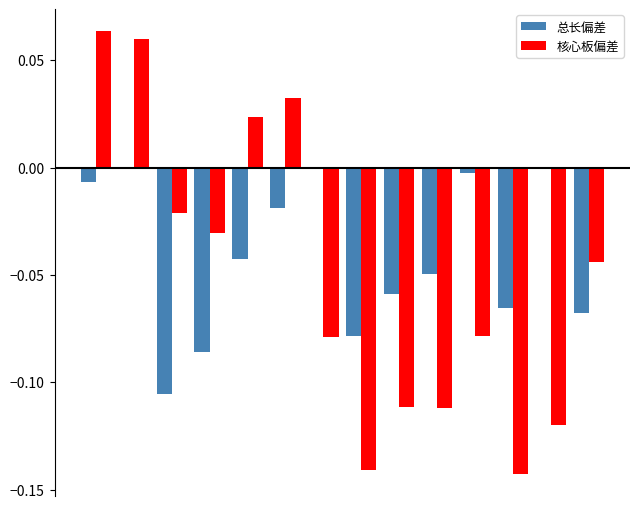

What is the sum of all 核心板偏差 values?

-0.7